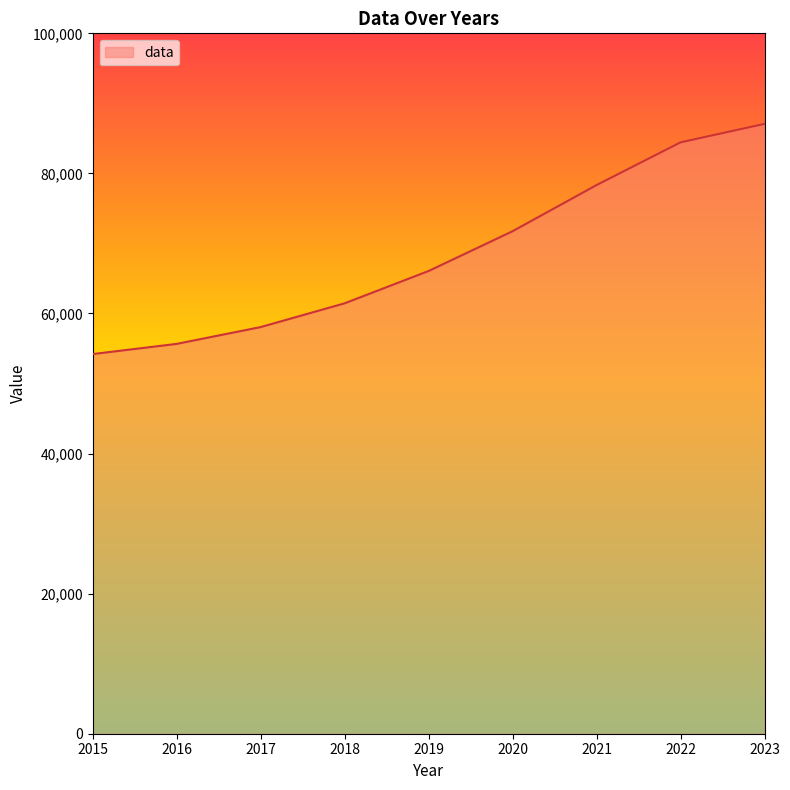

List the labels in order of value, smallest first.

2015, 2016, 2017, 2018, 2019, 2020, 2021, 2022, 2023